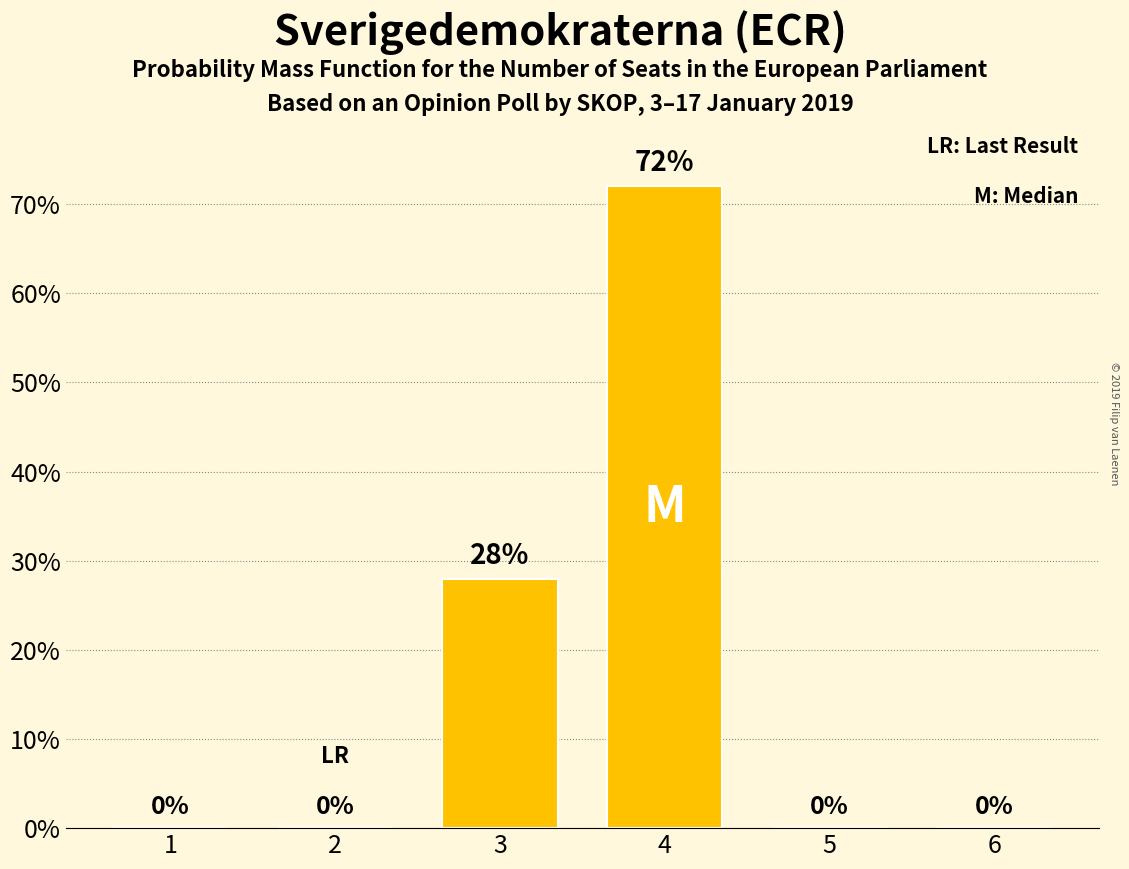

Reading left to right, extract all data points from this chart.

1=0	2=0	3=28	4=72	5=0	6=0